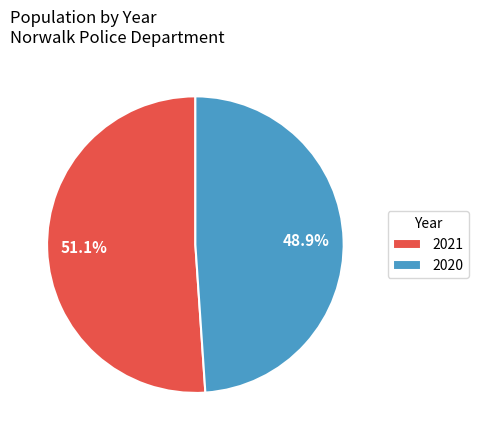

The 2021 slice represents 44% of the pie. True or false?

False